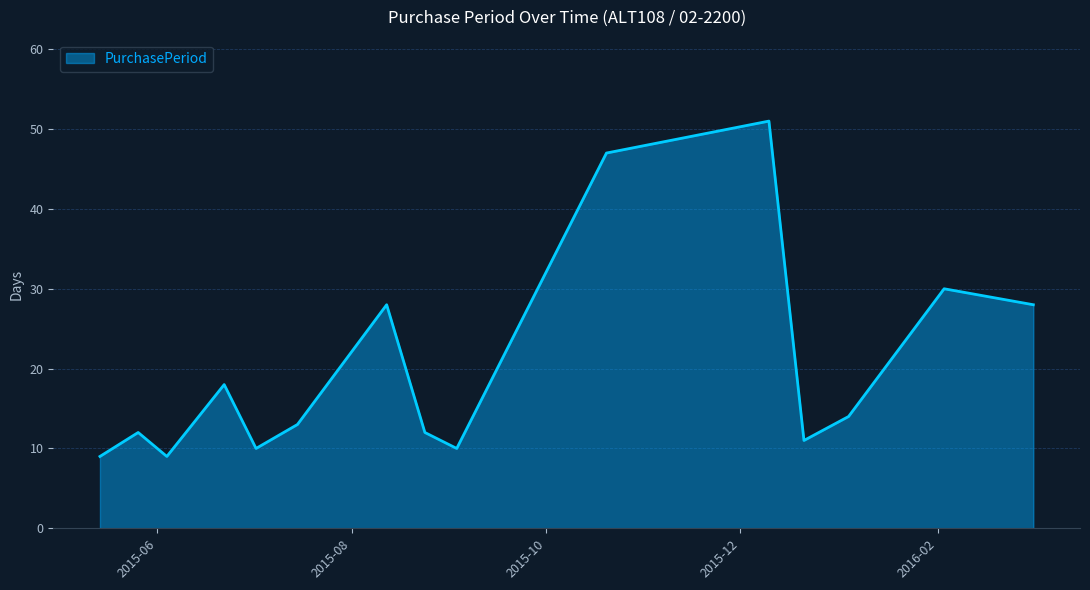

What is the difference between the maximum and minimum values?

42